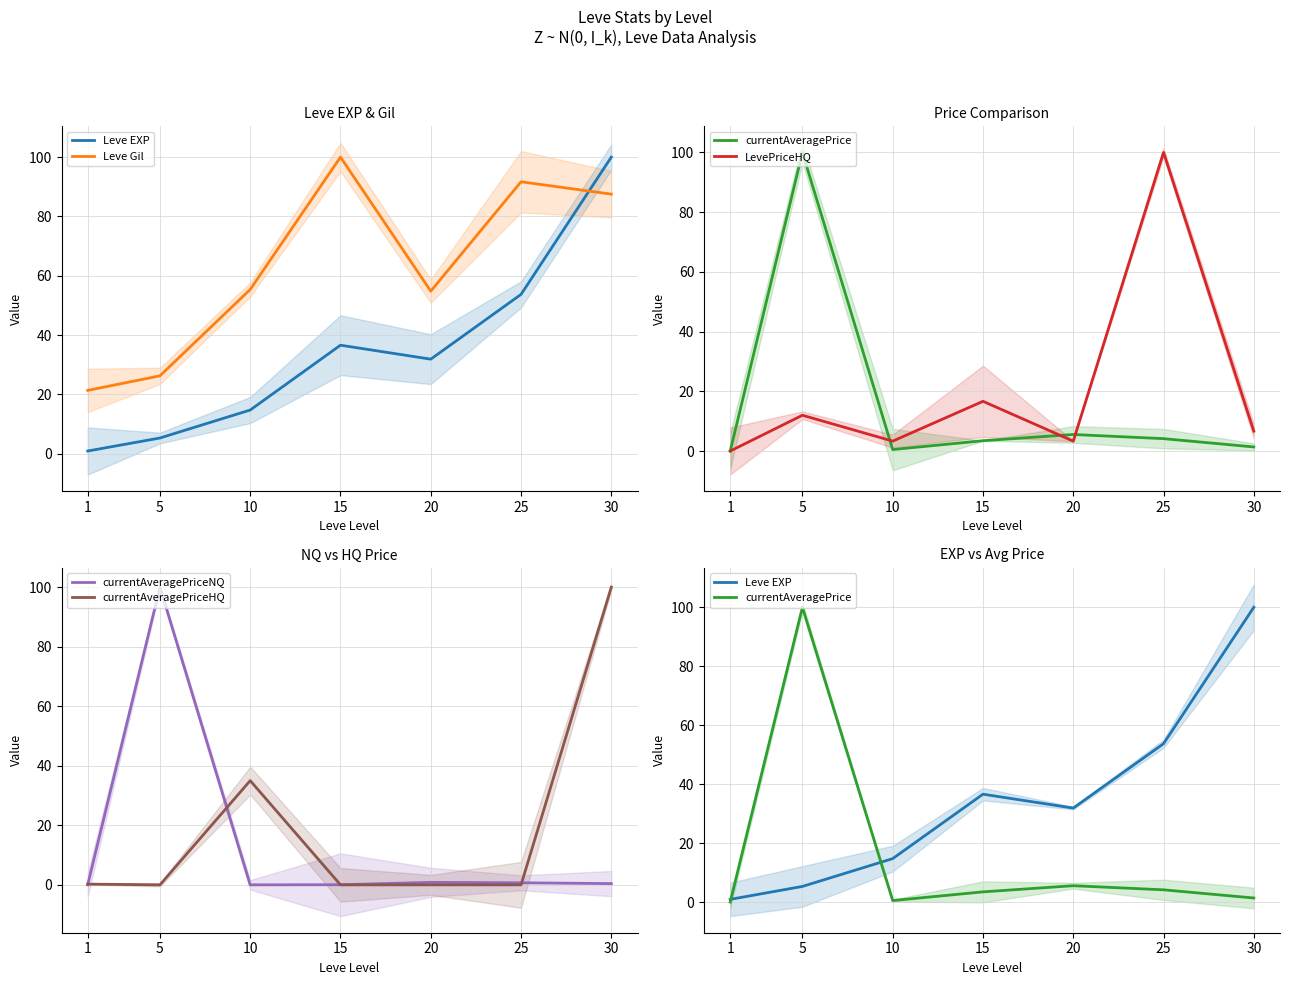

What is the value of the Leve Gil point at the 1st from the left?

21.4